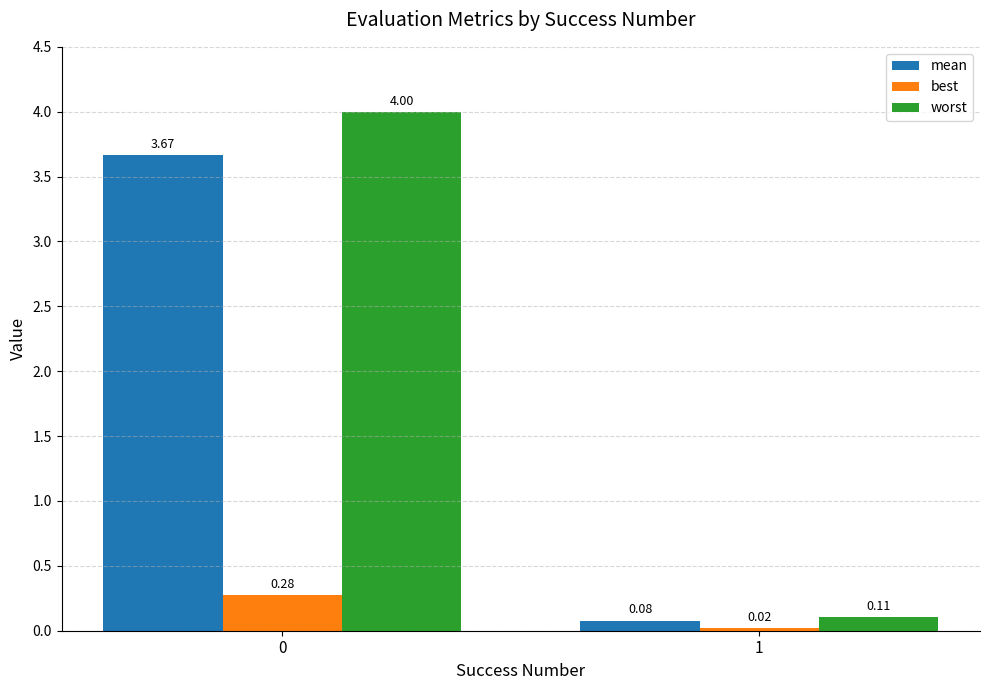

Which series has the widest spread of values?

worst